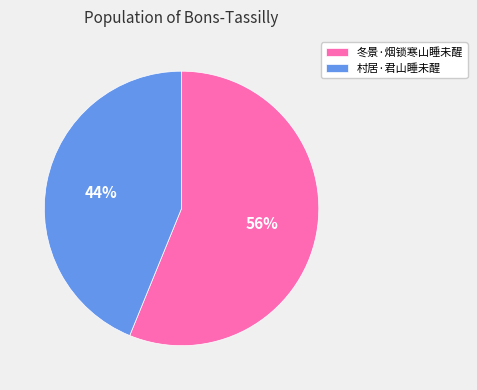

How many segments does this pie chart have?

2